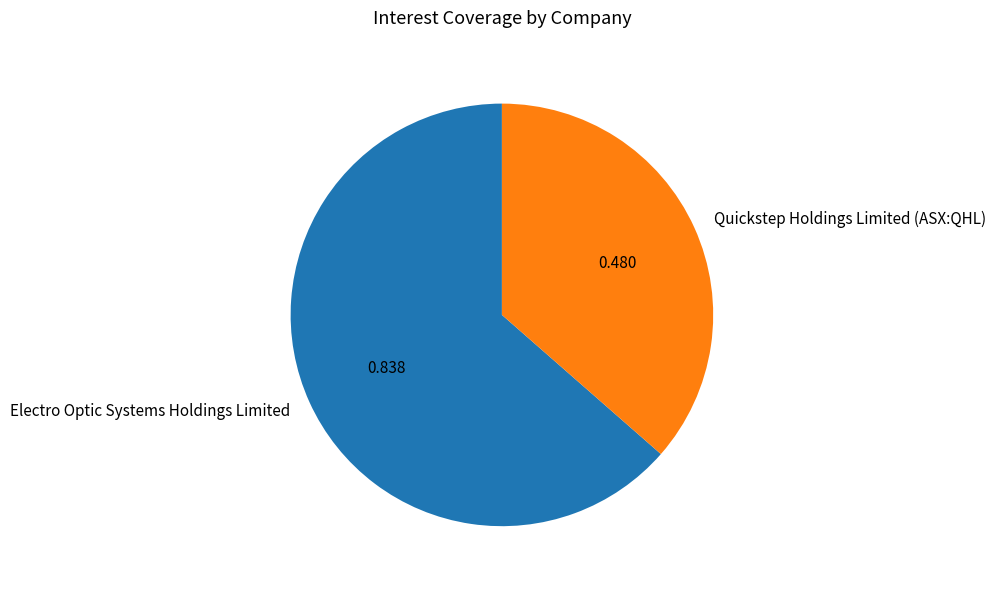

Does any single category account for the majority?

Yes